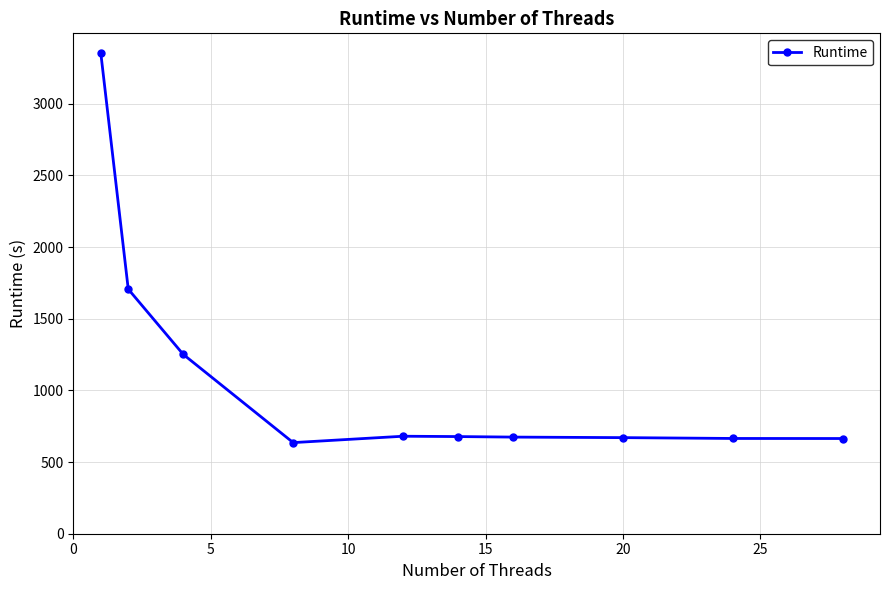

What is the sum of all values?

10978.6